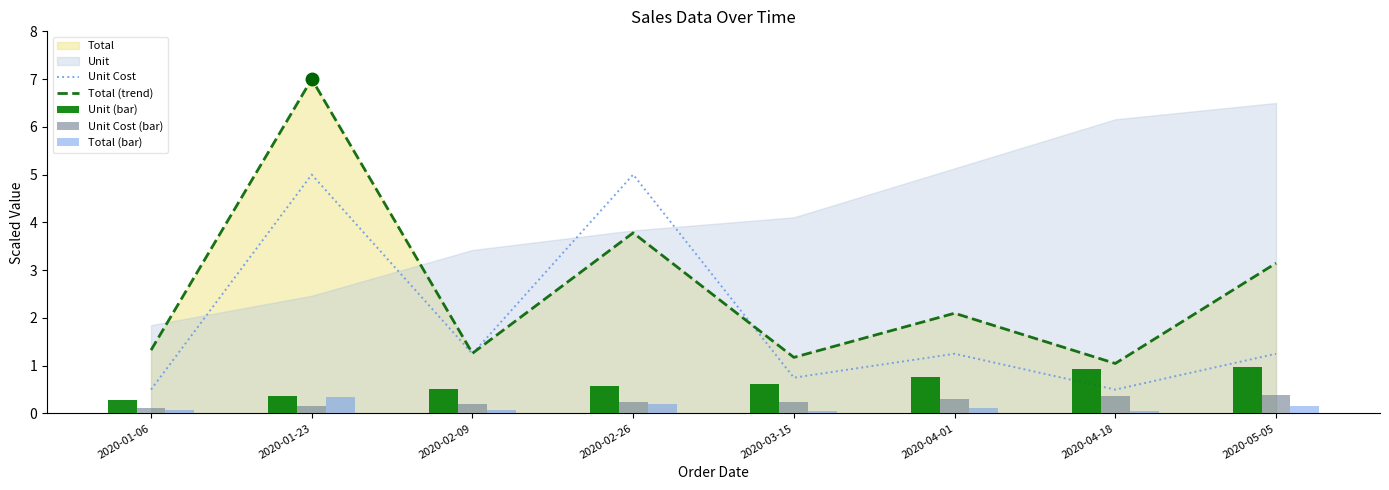

What is the sum of the Total (trend) values at 2020-05-05 and 2020-04-01?

5.2